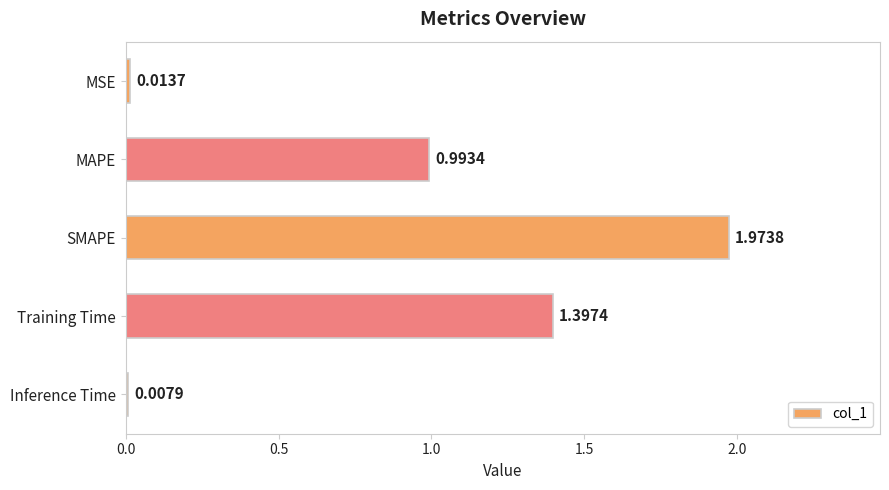

What is the sum of all values?

4.4